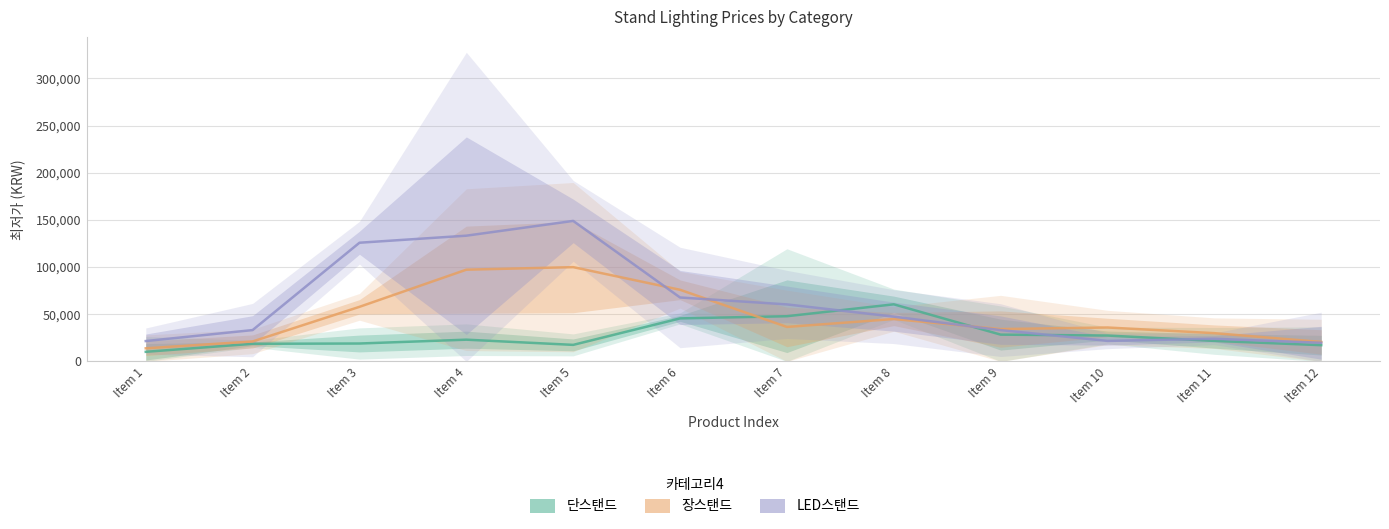

Which series ends up on top after the final intersection of LED스탠드 and 장스탠드?

장스탠드